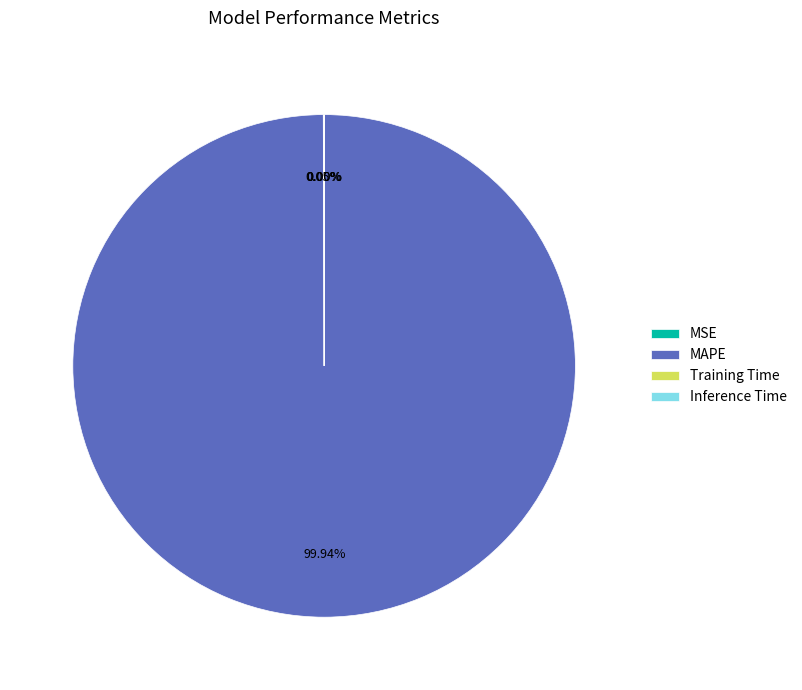

Which slice is the largest?

MAPE